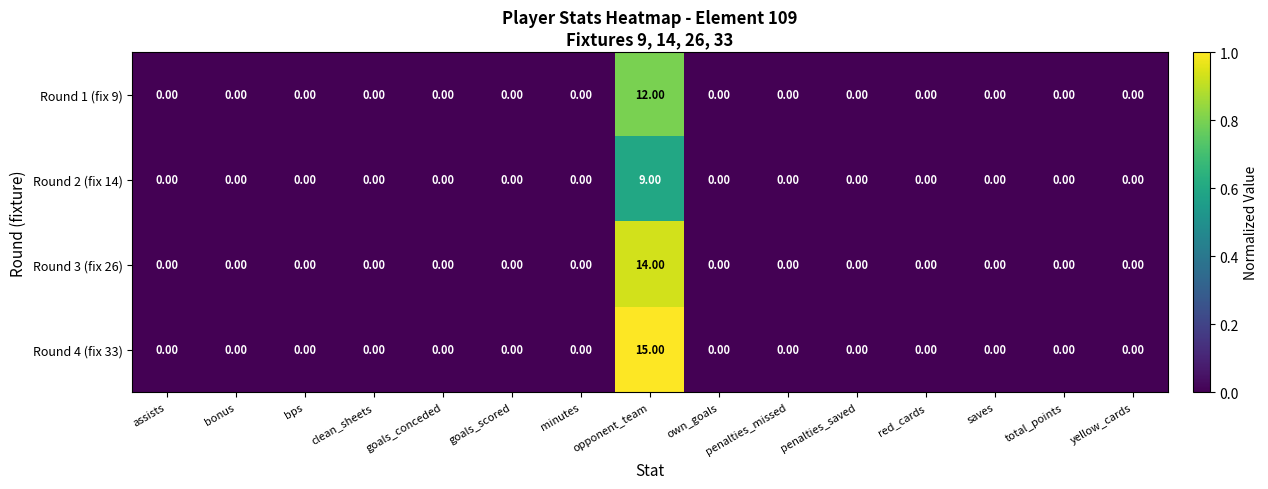

Which series has the largest total across all categories?

Round 4 (fix 33)